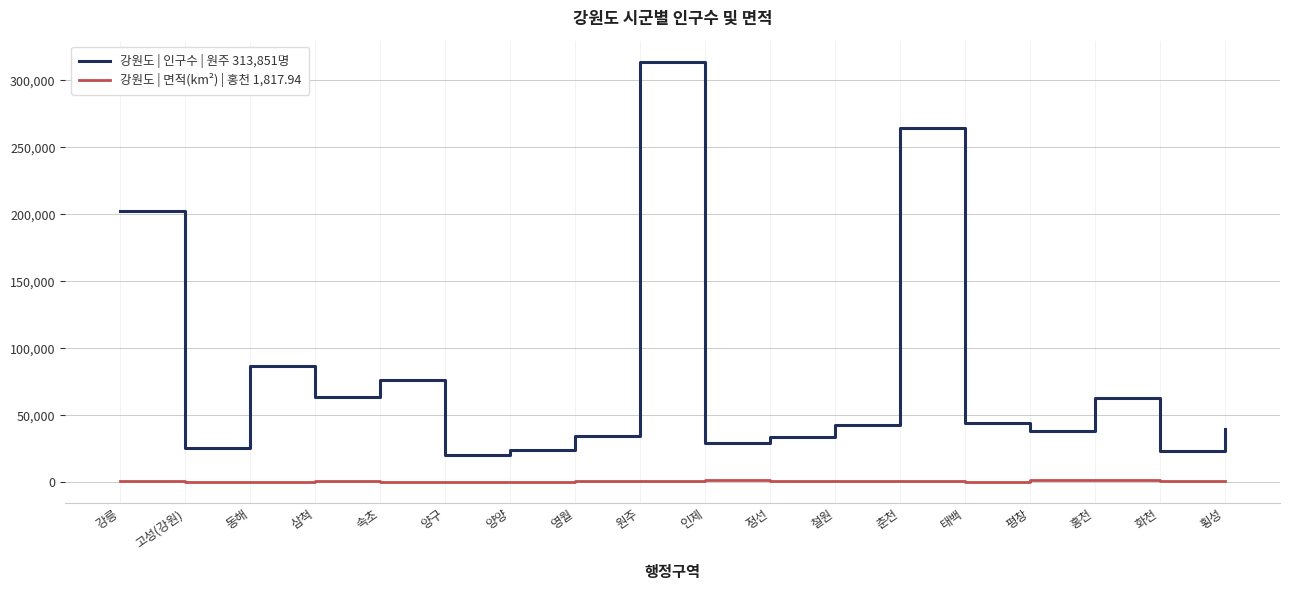

At 평창, list the series in order from smallest to largest.

강원도 | 면적(km²) | 홍천 1,817.94, 강원도 | 인구수 | 원주 313,851명